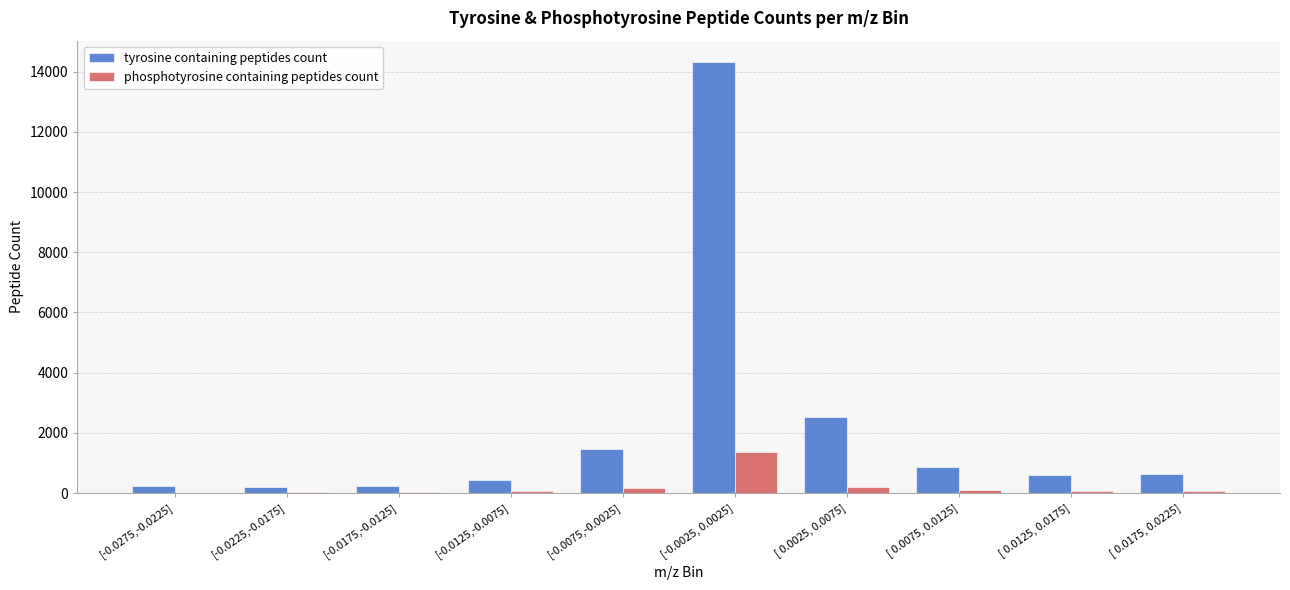

What is the greatest value displayed?

14315